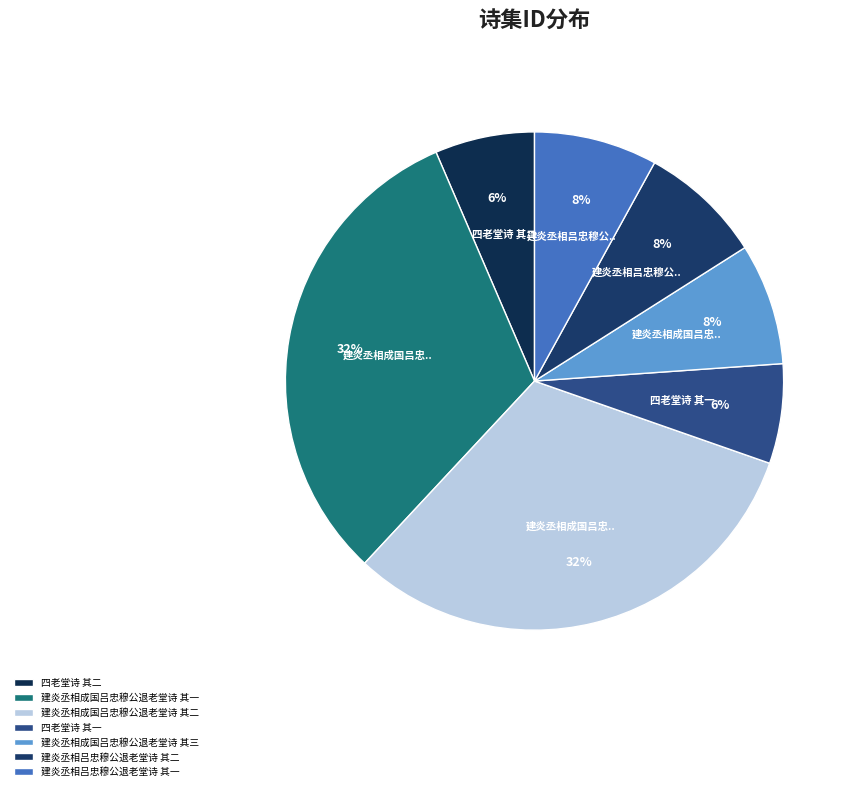

Count the number of slices in the pie.

7